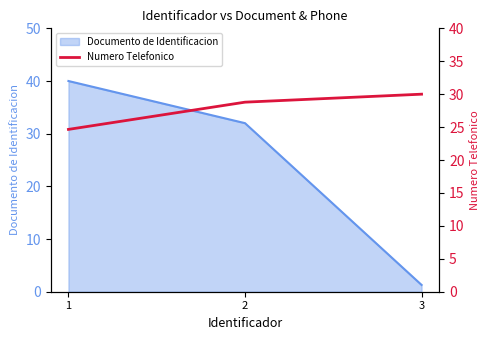

True or false: Documento de Identificacion has a value of 1.3 at 3.

True